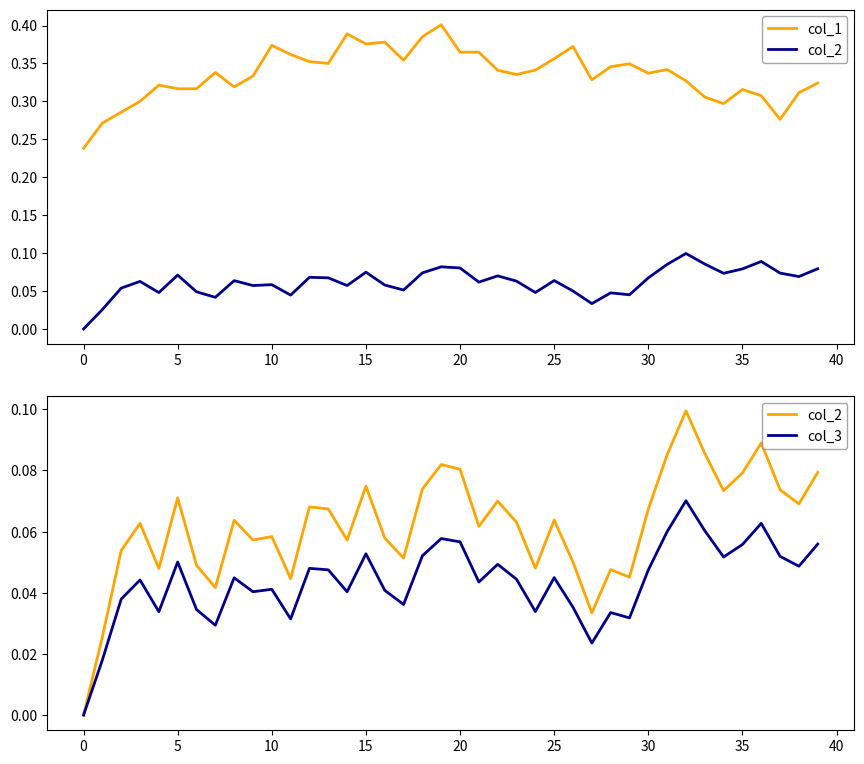

Is it true that col_1 equals 0.2 at 27?

False